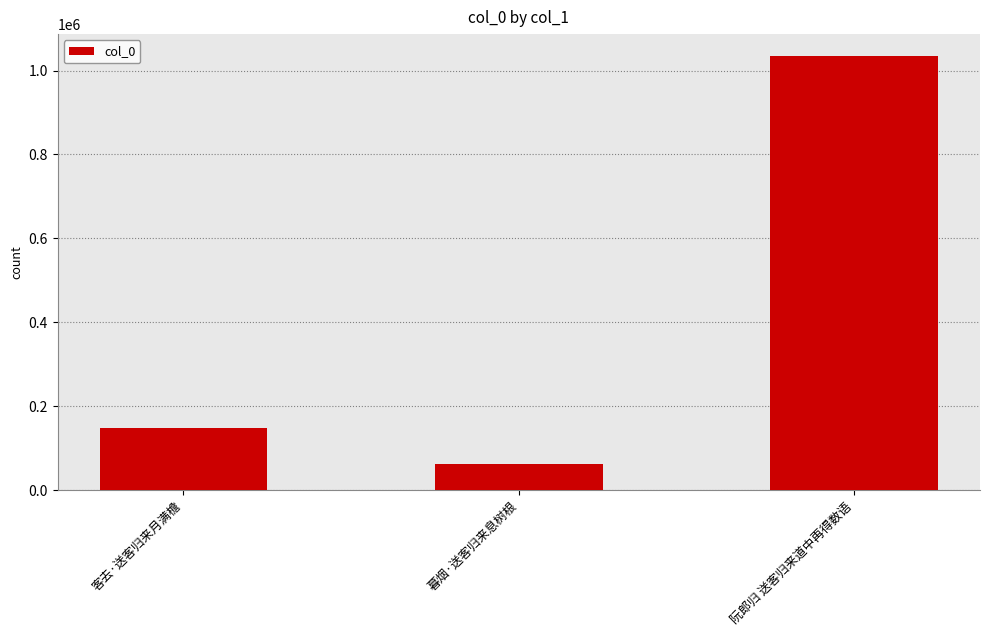

What is the smallest value displayed?

61654